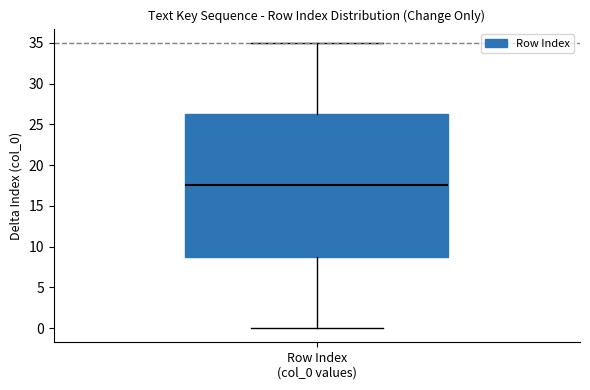

Where does the lower whisker of the box for Row Index (col_0 values) end on the y-axis? The values are not printed on the chart, so give them approximately, as read against the axis.

0.0